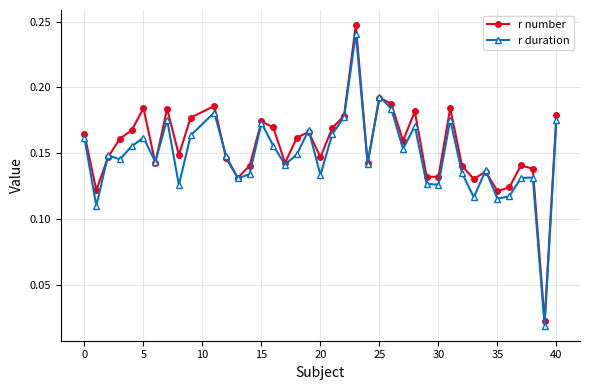

Count the r number values in the range 0 to 1.

40